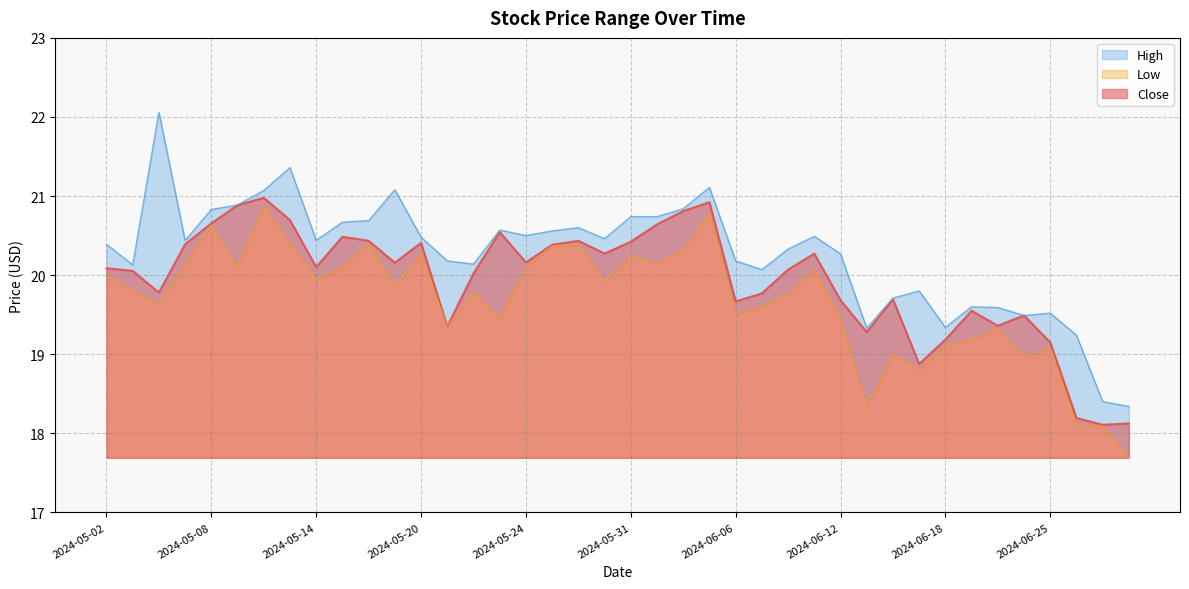

Reading left to right, what are all the values shown in this chart?

Close: 20.1	20.1	19.8	20.4	20.7	20.9	21.0	20.7	20.1	20.5	20.4	20.2	20.4	19.4	20.0	20.5	20.2	20.4	20.4	20.3	20.4	20.6	20.8	20.9	19.7	19.8	20.1	20.3	19.7	19.3	19.7	18.9	19.2	19.5	19.4	19.5	19.1	18.2	18.1	18.1
High: 20.4	20.1	22.1	20.4	20.8	20.9	21.1	21.4	20.4	20.7	20.7	21.1	20.5	20.2	20.1	20.6	20.5	20.6	20.6	20.5	20.7	20.7	20.8	21.1	20.2	20.1	20.3	20.5	20.3	19.3	19.7	19.8	19.3	19.6	19.6	19.5	19.5	19.2	18.4	18.3
Low: 20.0	19.8	19.6	20.1	20.6	20.1	20.9	20.4	19.9	20.1	20.4	19.9	20.3	19.4	19.8	19.5	20.1	20.4	20.4	19.9	20.2	20.2	20.3	20.8	19.5	19.6	19.8	20.1	19.4	18.3	19.0	18.8	19.1	19.2	19.3	19.0	19.1	18.1	18.1	17.7